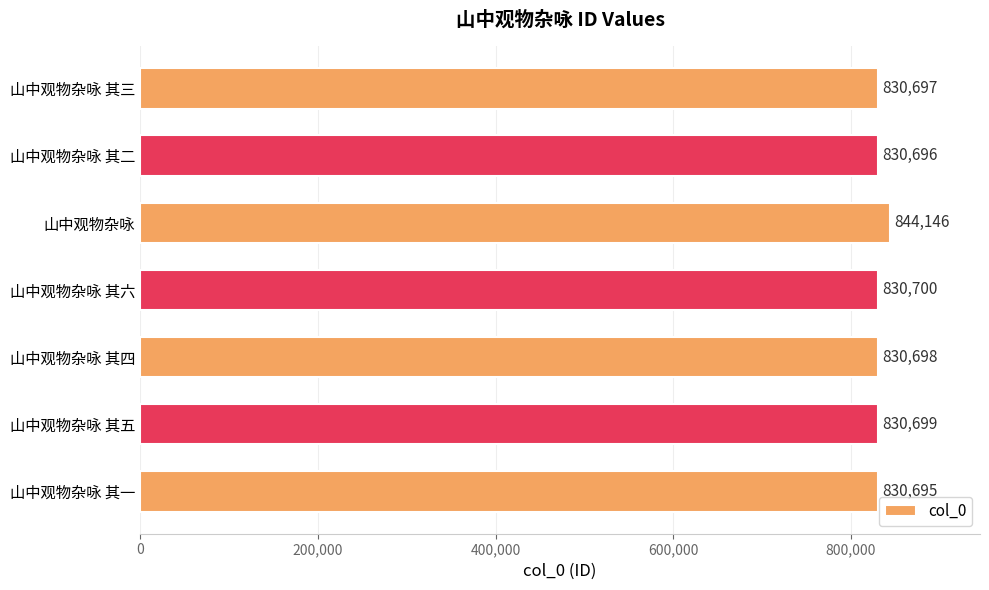

The value at 山中观物杂咏 其一 is 1366324. True or false?

False